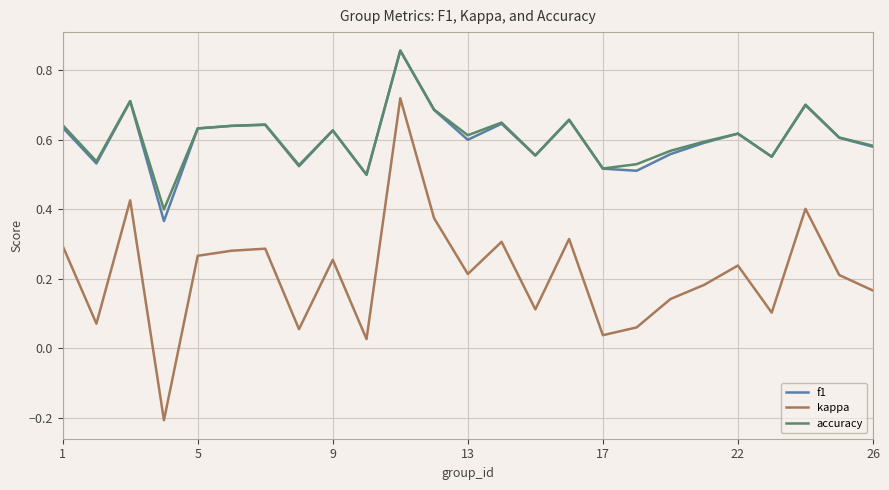

How many accuracy values are between 0 and 1?

25